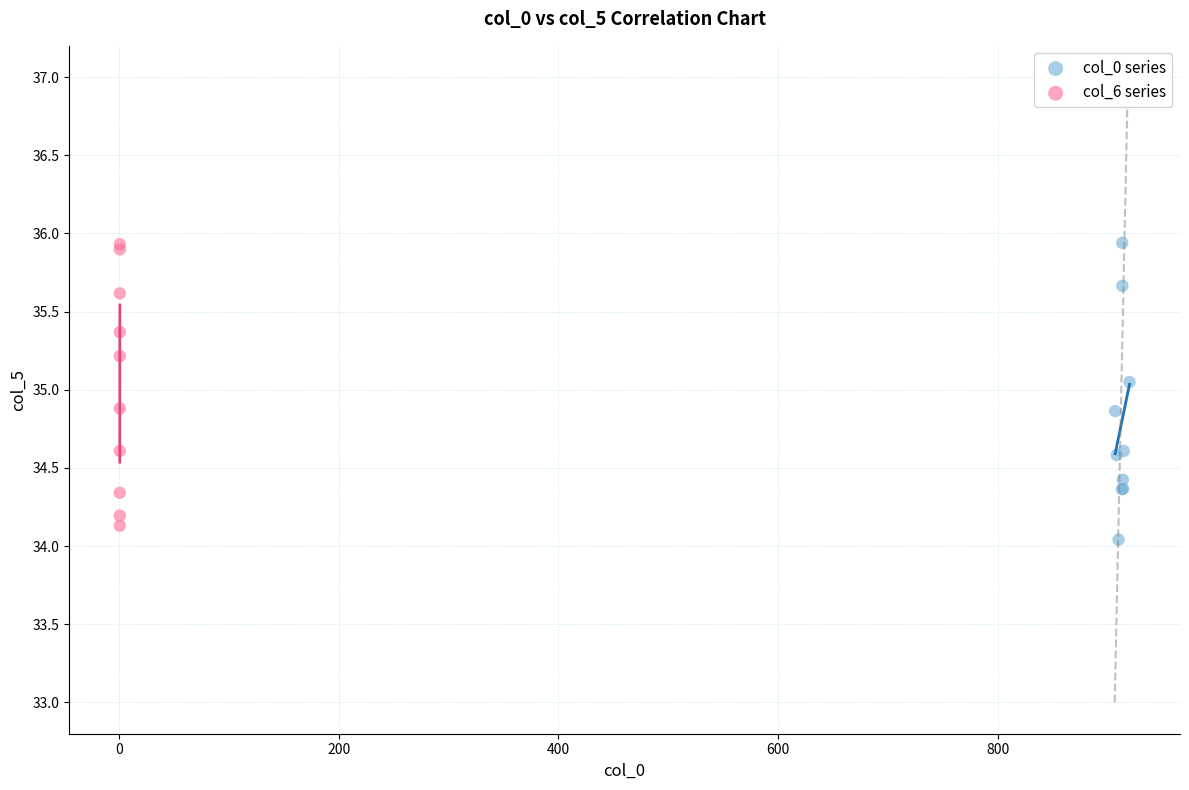

What are all the series names shown in the legend?

col_0 series, col_6 series